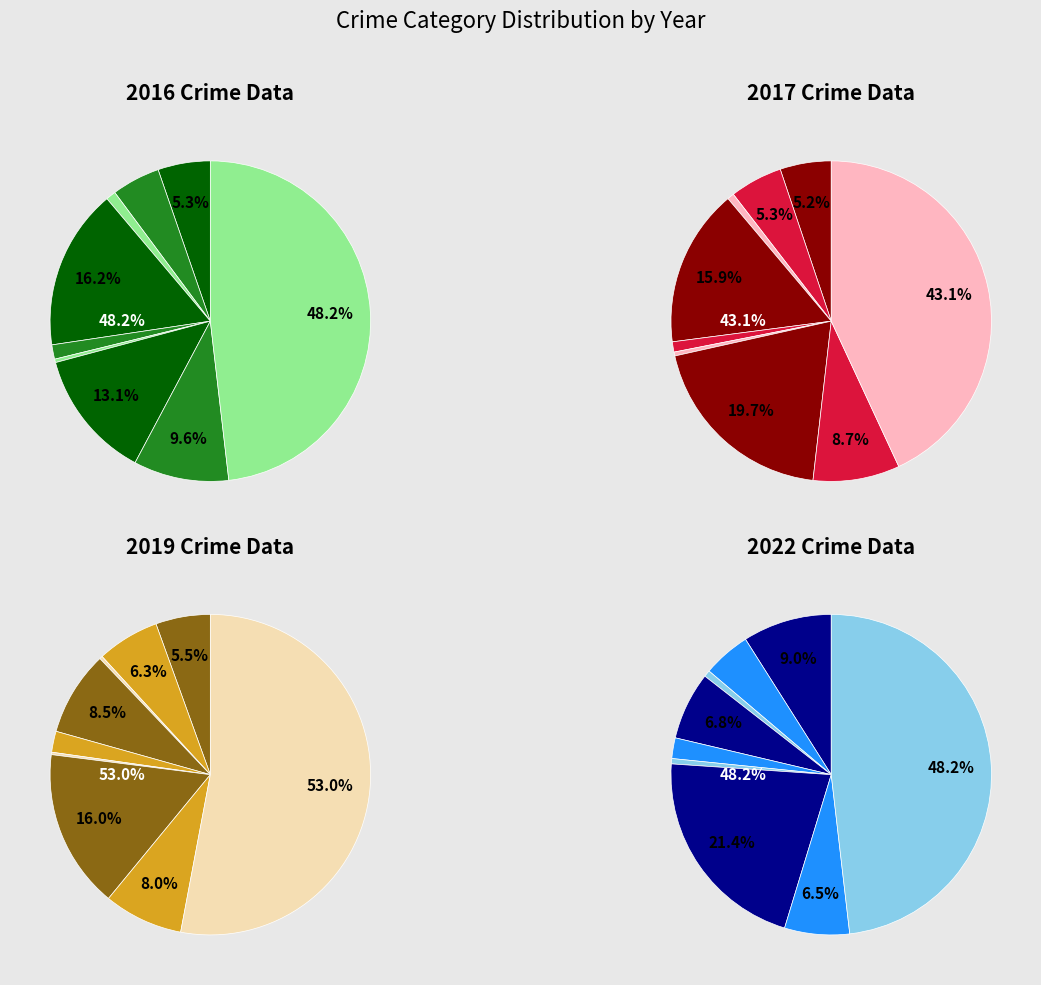

How many segments does this pie chart have?

9